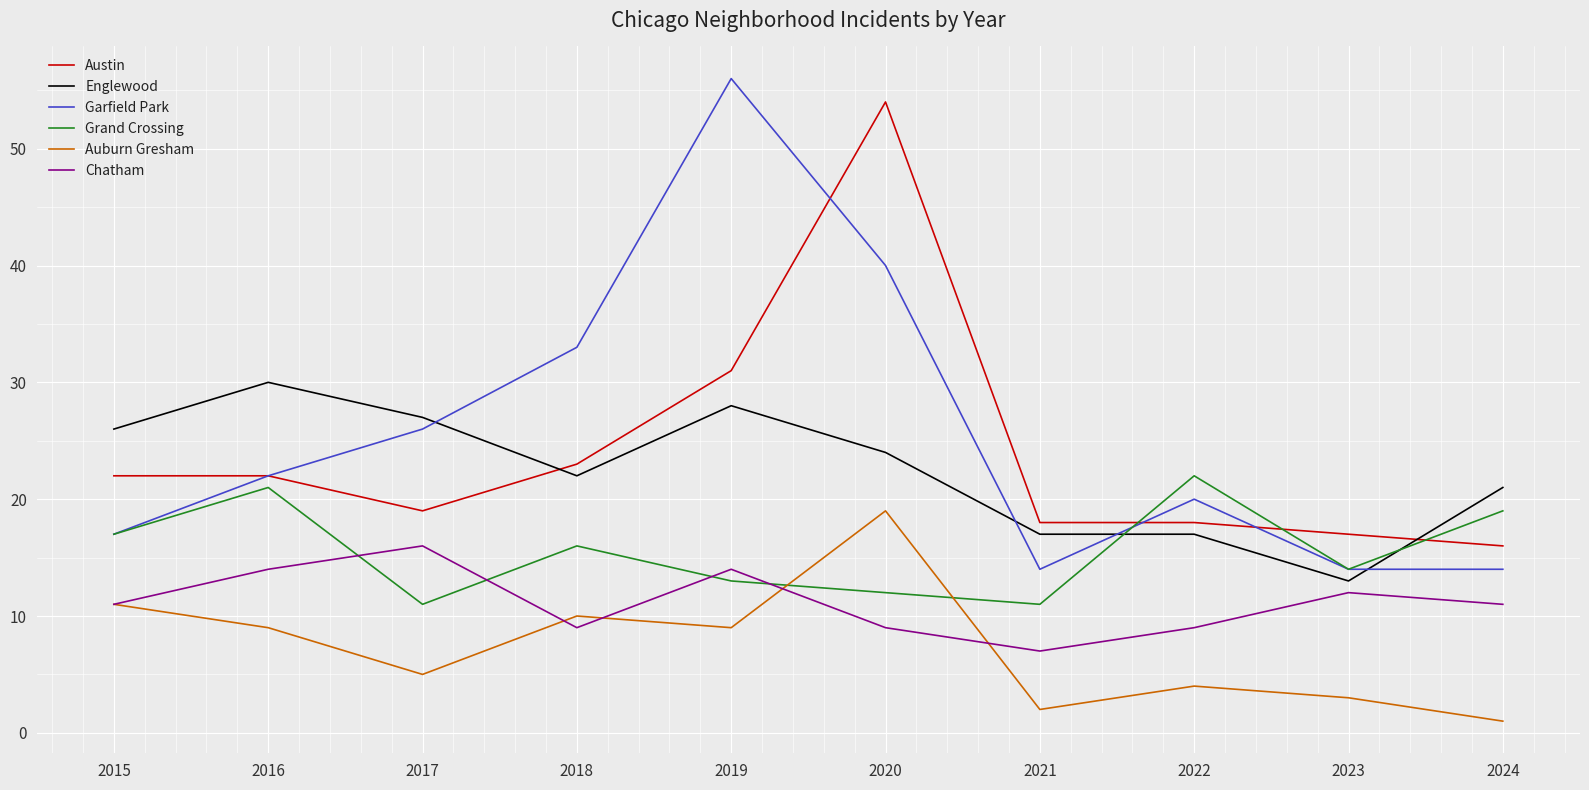

At which category is the sum across all series the highest?

2020